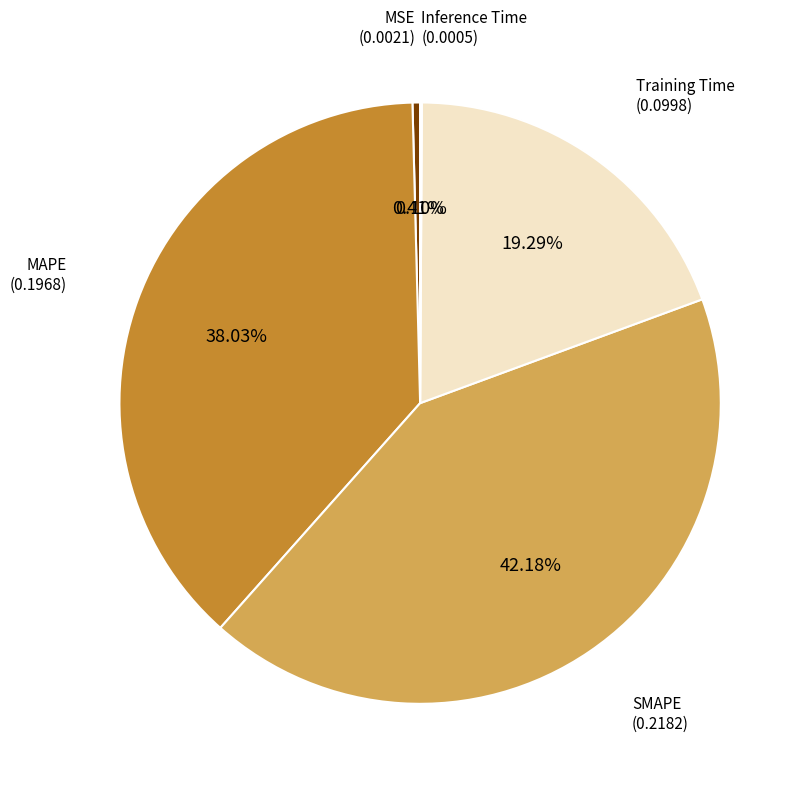

Does any single category account for the majority?

No